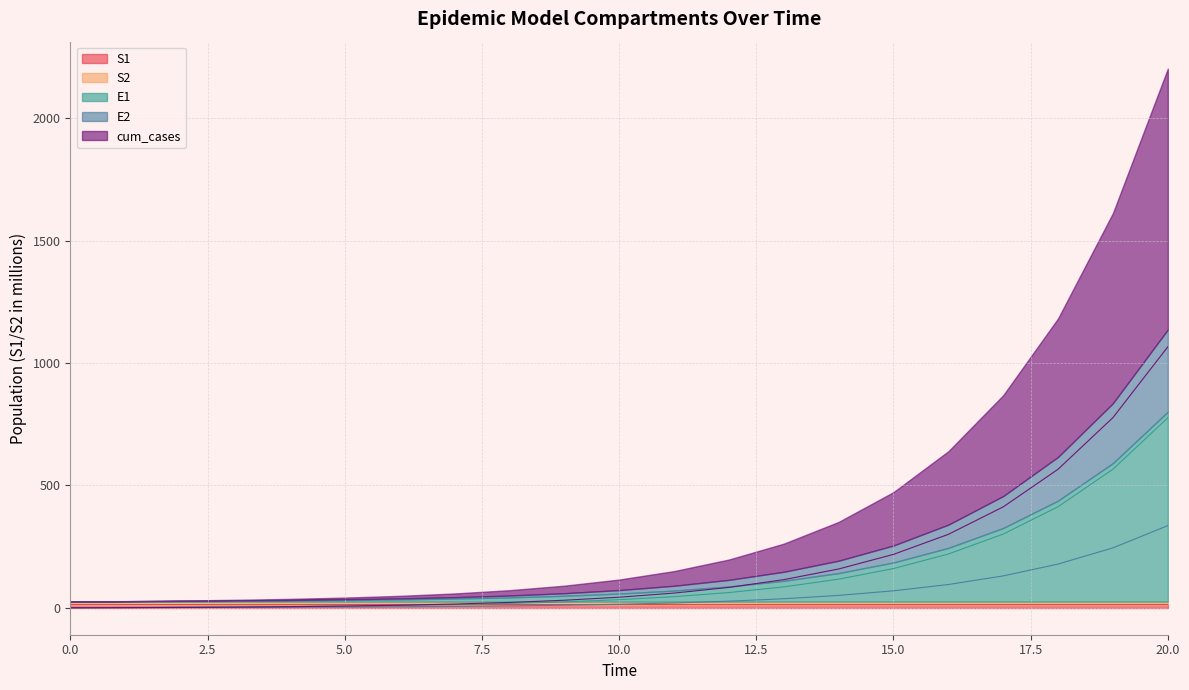

Between 4 and 5, which series saw the biggest shift?

cum_cases